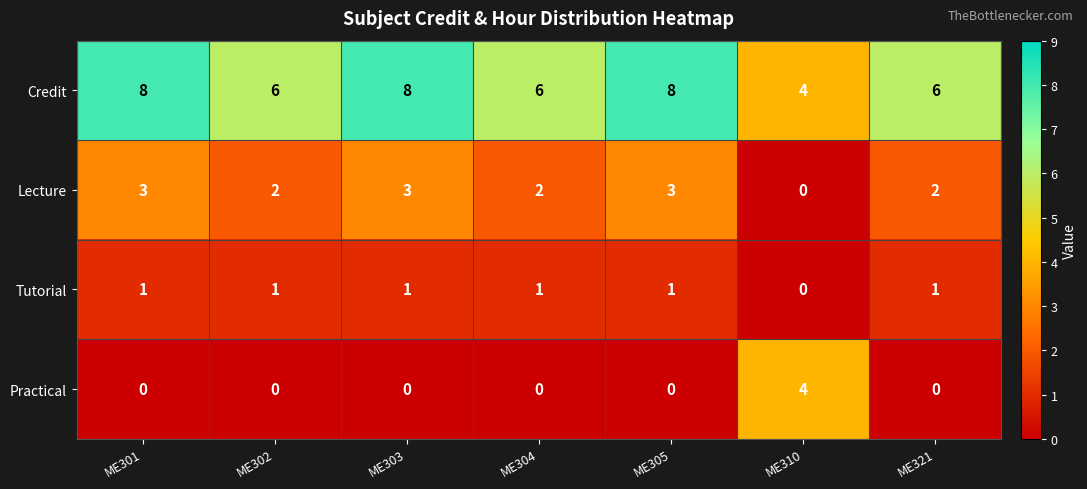

Rank the series by their maximum value, from highest to lowest.

Credit, Practical, Lecture, Tutorial